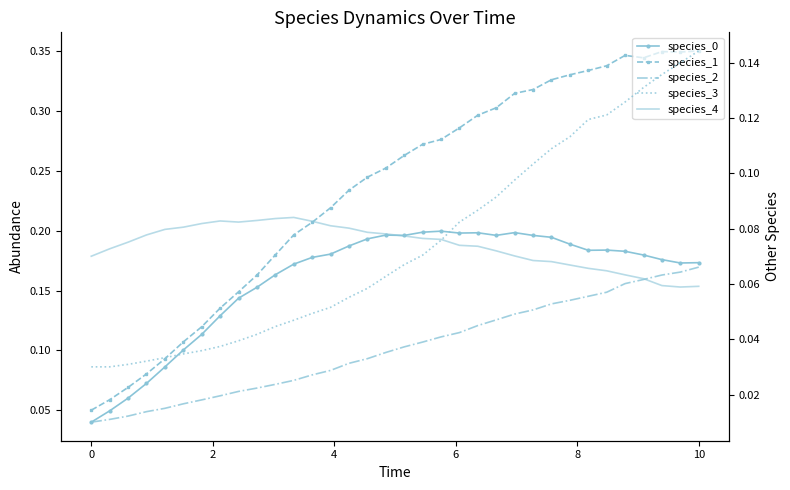

True or false: species_4 and species_1 cross at least once.

True